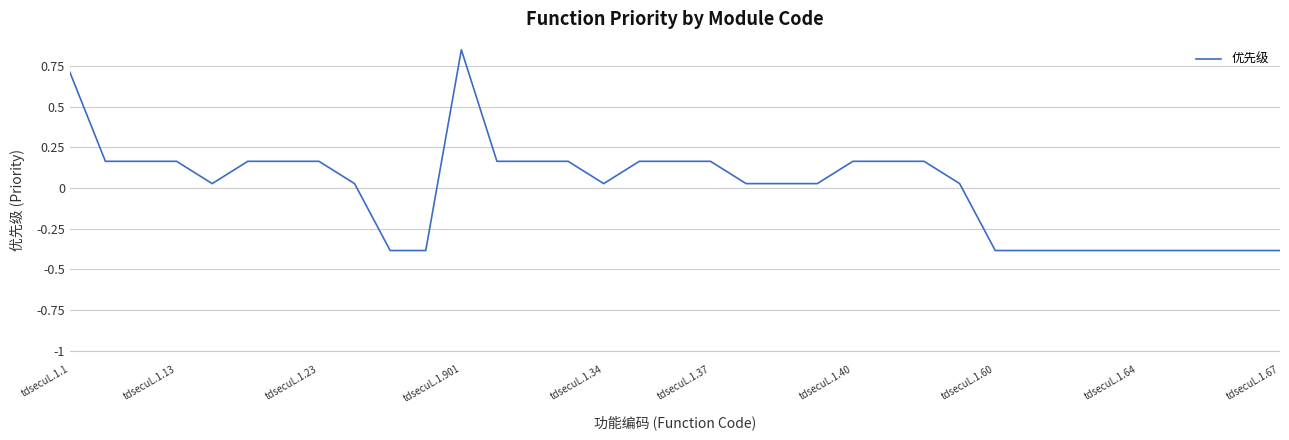

How many series are shown in this chart?

1